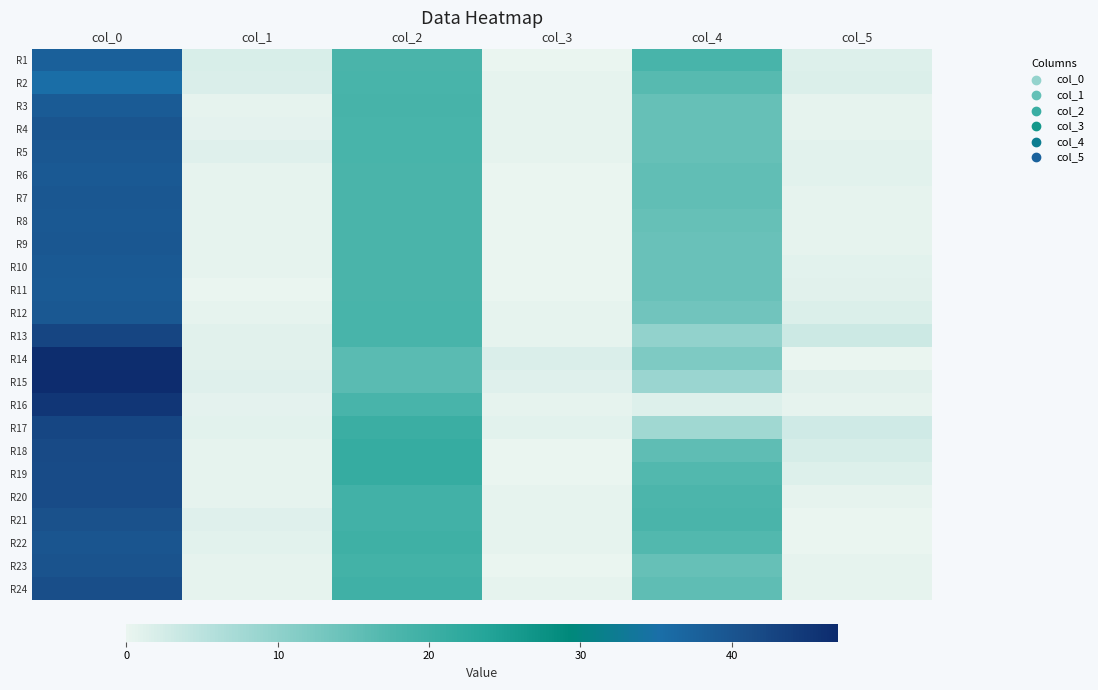

What is the difference between the highest and lowest values at col_1?

2.0